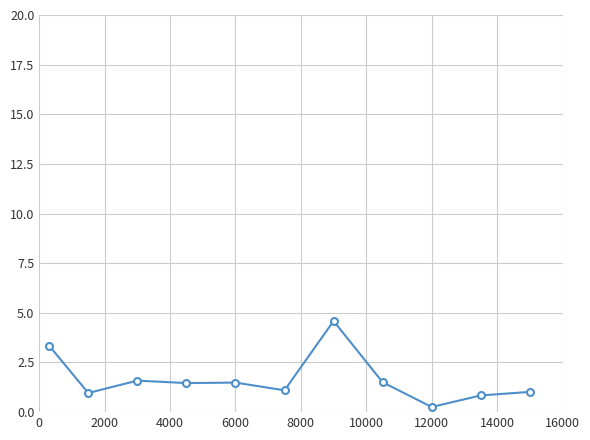

What is the average value?

1.7